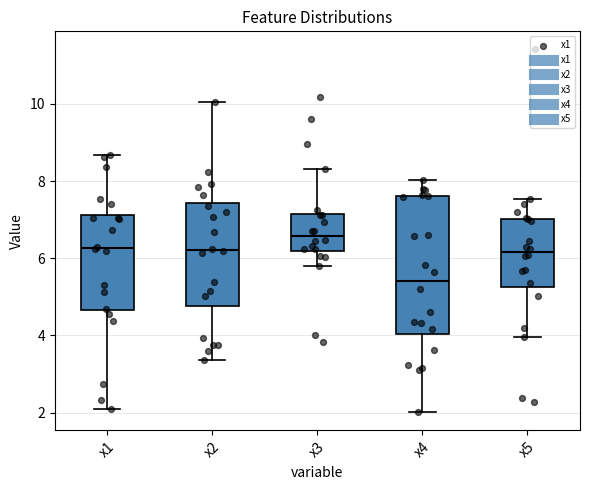

Reading left to right, transcribe this box plot: for each box, give where its median line is, the range the box spans, and where its two whiskers end, as read against the y-axis. The values are not printed on the chart, so give them approximately, as read against the axis.

x1: median 6.2, box 4.6 to 7.2, whiskers 2.0 to 8.6
x2: median 6.2, box 4.8 to 7.4, whiskers 3.4 to 10.0
x3: median 6.6, box 6.2 to 7.2, whiskers 5.8 to 8.4
x4: median 5.4, box 4.0 to 7.6, whiskers 2.0 to 8.0
x5: median 6.2, box 5.2 to 7.0, whiskers 4.0 to 7.6